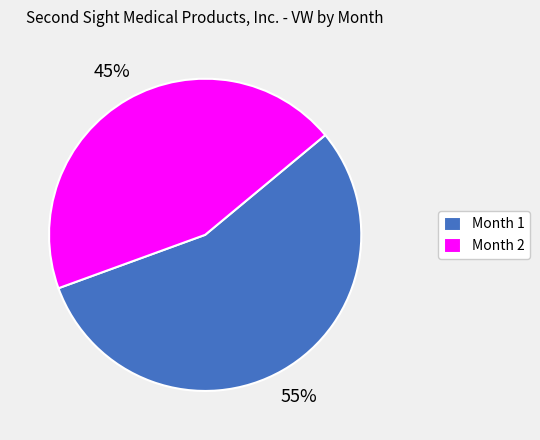

Which category accounts for the majority?

Month 1